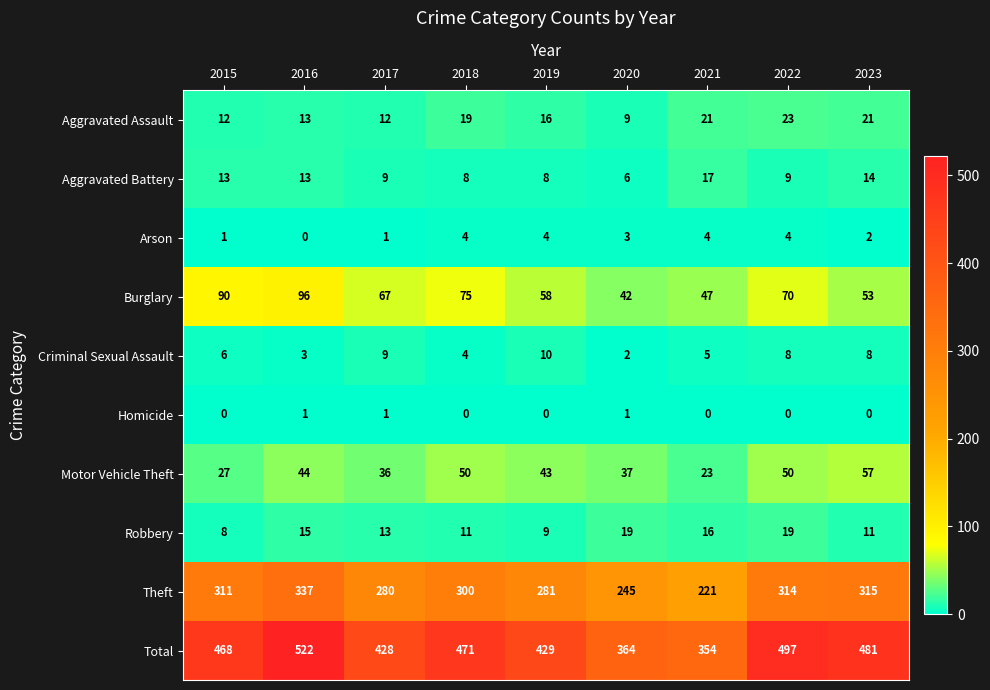

What is the total value across all series at 2021?

708